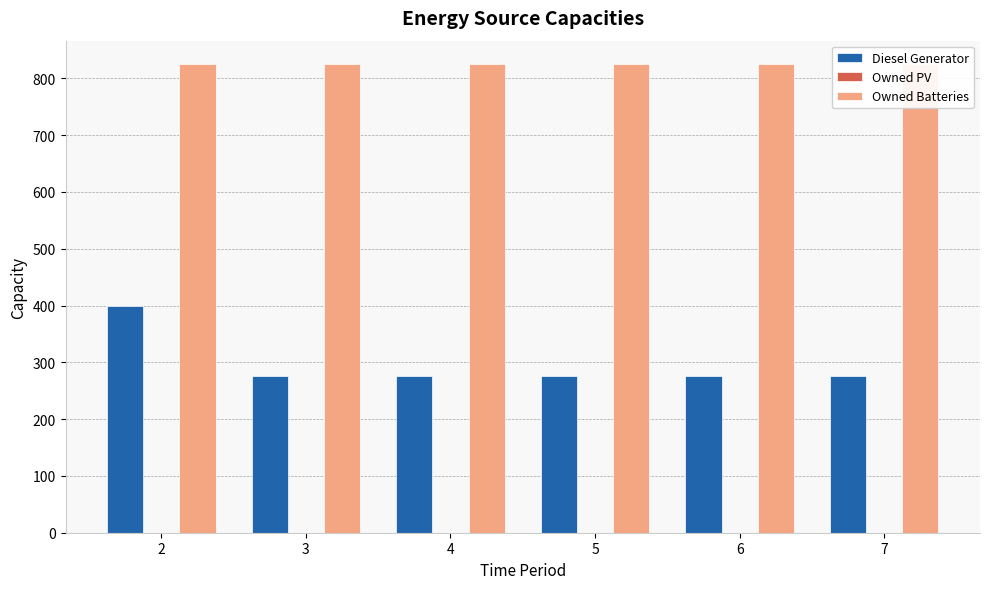

At which label is Owned Batteries closest to 825?

2